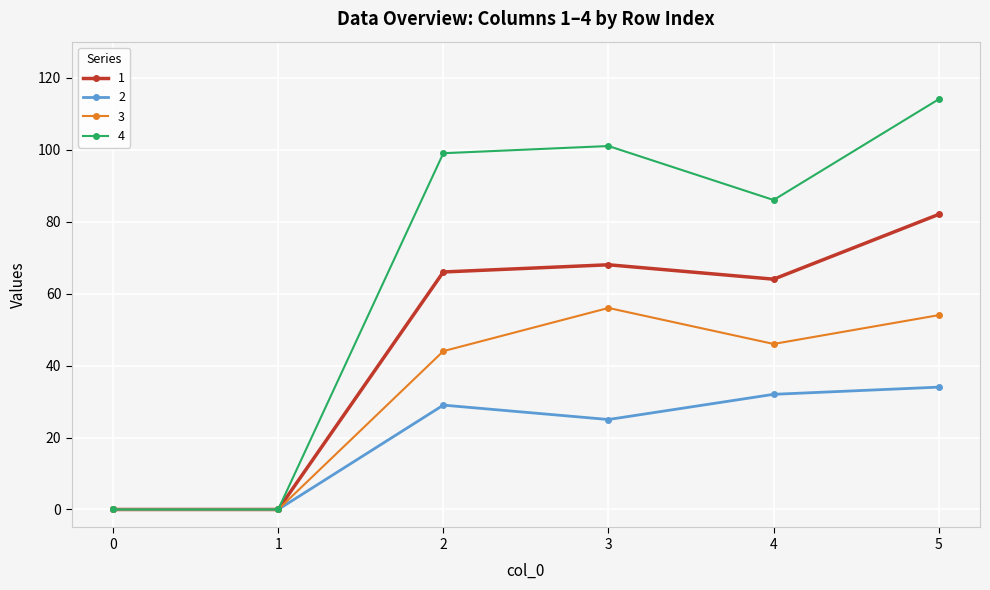

At how many categories does at least one series exceed 8?

4